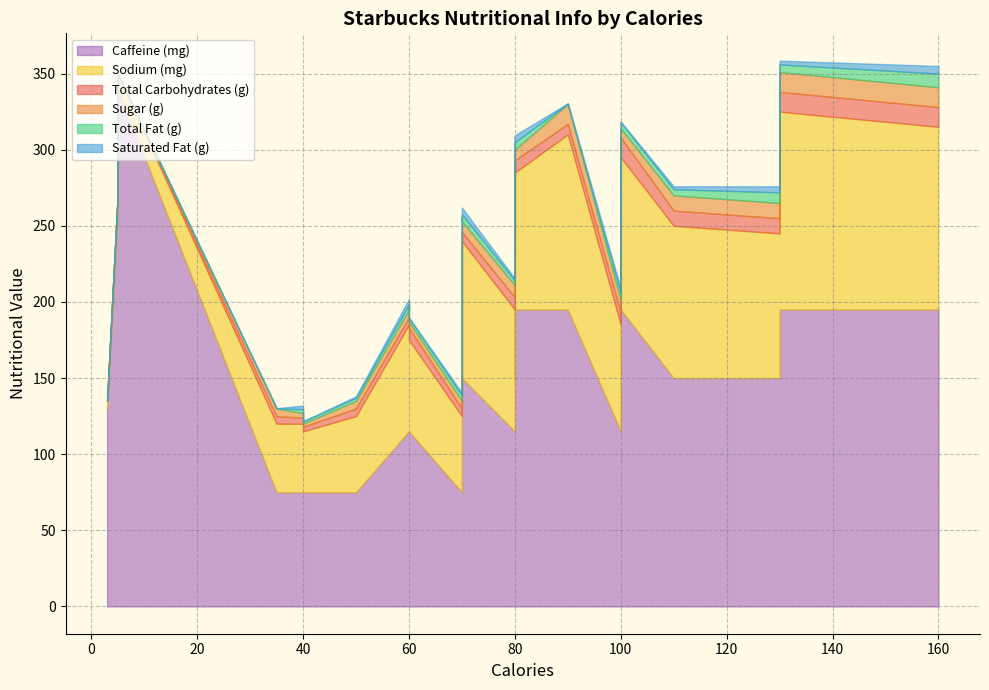

Reading right to left, list all the values displayed in this chart.

Total Carbohydrates (g): 80=7.0	80=8.0	100=13.0	160=13.0	130=13.0	90=7.0	70=6.0	80=10.0	130=10.0	110=10.0	70=6.0	60=5.0	60=8.0	100=8.0	80=8.0	60=5.0	40=4.0	40=3.0	70=5.0	50=5.0	35=5.0	3=0.0	5=0.0	5=0.0	4=0.0	3=0.0
Sugar (g): 80=7.0	80=7.0	100=6.0	160=13.0	130=13.0	90=13.0	70=7.0	80=5.0	130=10.0	110=10.0	70=10.0	60=5.0	60=4.0	100=8.0	80=8.0	60=8.0	40=3.0	40=2.0	70=5.0	50=5.0	35=5.0	3=0.0	5=0.0	5=0.0	4=0.0	3=0.0
Sodium (mg): 80=90.0	80=90.0	100=100.0	160=120.0	130=130.0	90=115.0	70=90.0	80=80.0	130=95.0	110=100.0	70=90.0	60=70.0	60=60.0	100=70.0	80=80.0	60=70.0	40=45.0	40=40.0	70=50.0	50=50.0	35=45.0	3=5.0	5=10.0	5=10.0	4=10.0	3=5.0
Total Fat (g): 80=5.0	80=5.0	100=4.0	160=9.0	130=5.0	90=0.3	70=4.5	80=3.0	130=7.0	110=4.0	70=0.2	60=3.5	60=2.5	100=5.0	80=3.0	60=0.2	40=2.5	40=1.5	70=3.5	50=2.0	35=0.1	3=0.1	5=0.1	5=0.1	4=0.1	3=0.1
Saturated Fat (g): 80=4.5	80=4.5	100=0.5	160=5.0	130=2.5	90=0.2	70=4.5	80=0.4	130=4.0	110=2.0	70=0.1	60=3.5	60=0.3	100=3.0	80=1.5	60=0.1	40=2.5	40=0.2	70=2.0	50=1.0	35=0.1	3=0.0	5=0.0	5=0.0	4=0.0	3=0.0
Caffeine (mg): 80=195.0	80=195.0	100=195.0	160=195.0	130=195.0	90=195.0	70=150.0	80=150.0	130=150.0	110=150.0	70=150.0	60=115.0	60=115.0	100=115.0	80=115.0	60=115.0	40=75.0	40=75.0	70=75.0	50=75.0	35=75.0	3=130.0	5=340.0	5=260.0	4=193.0	3=130.0